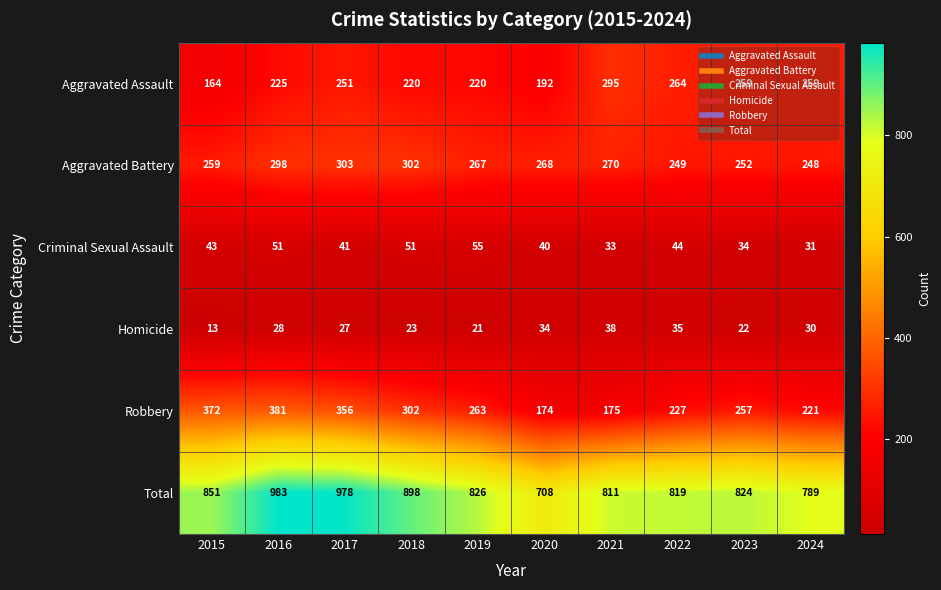

What is the difference between the highest and lowest values at 2016?

955